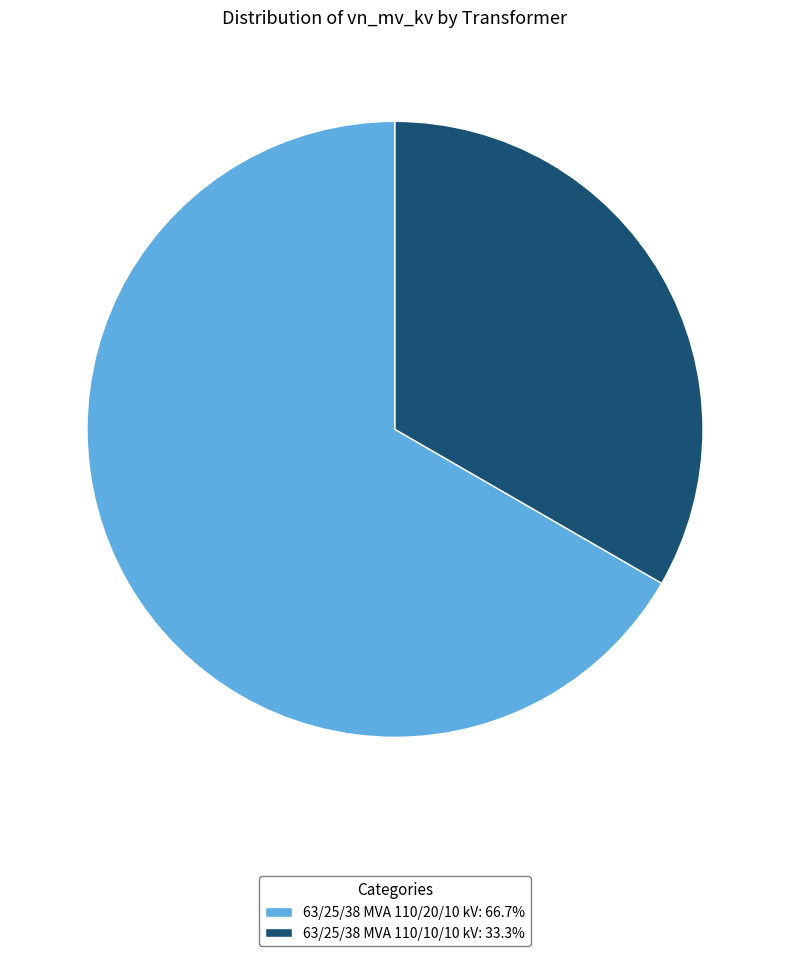

Rank the categories by value from lowest to highest.

63/25/38 MVA 110/10/10 kV, 63/25/38 MVA 110/20/10 kV